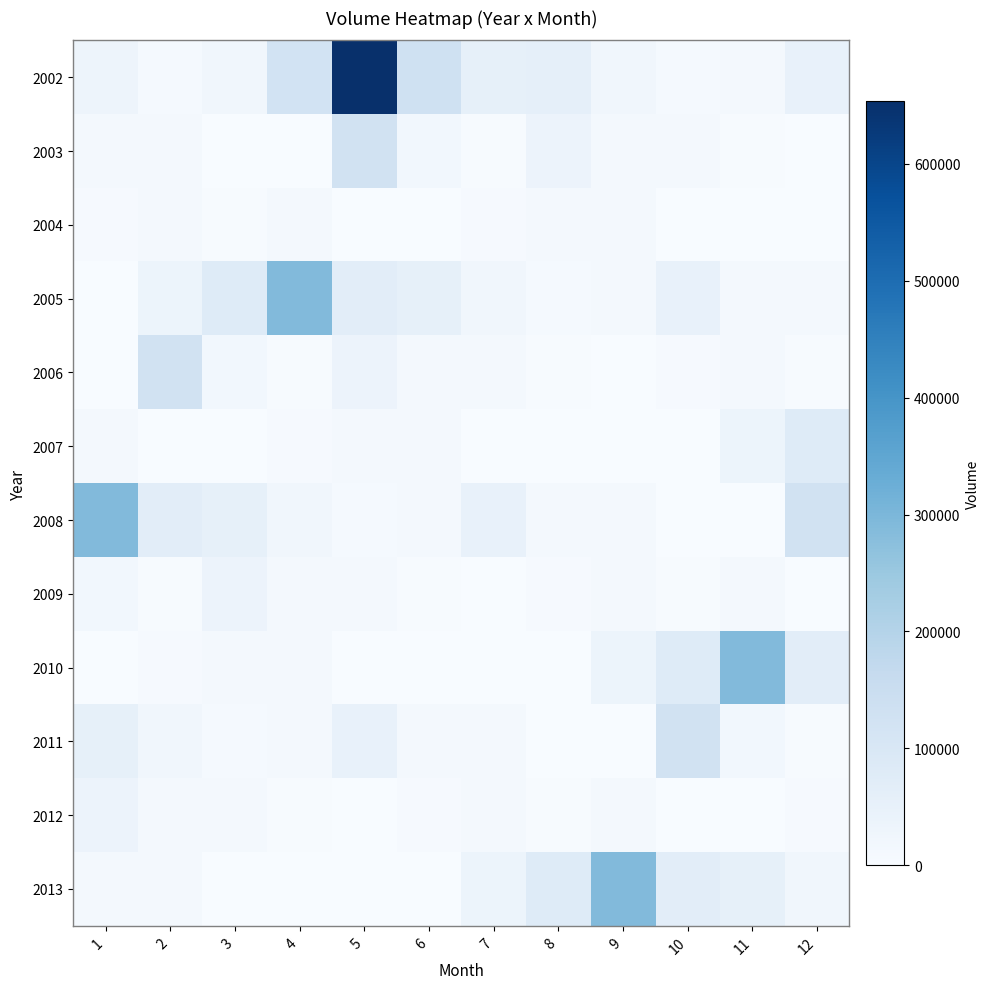

Between 4 and 12, which is larger?

4